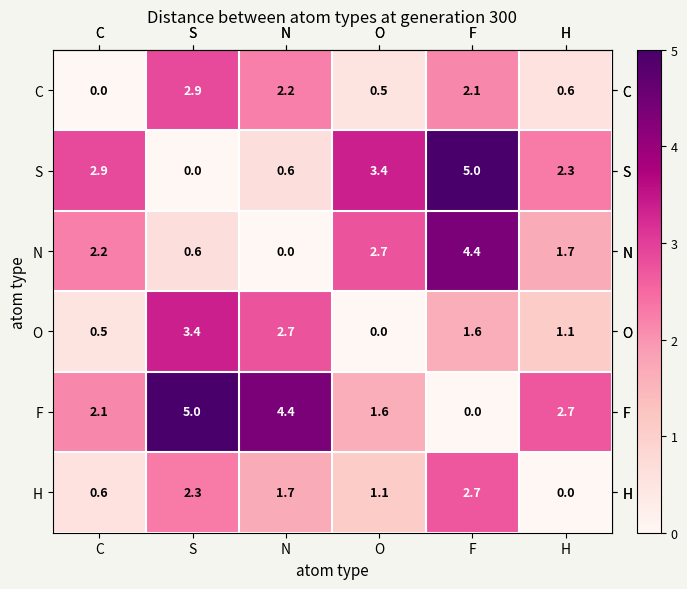

What is the total value across all series at C?

8.3